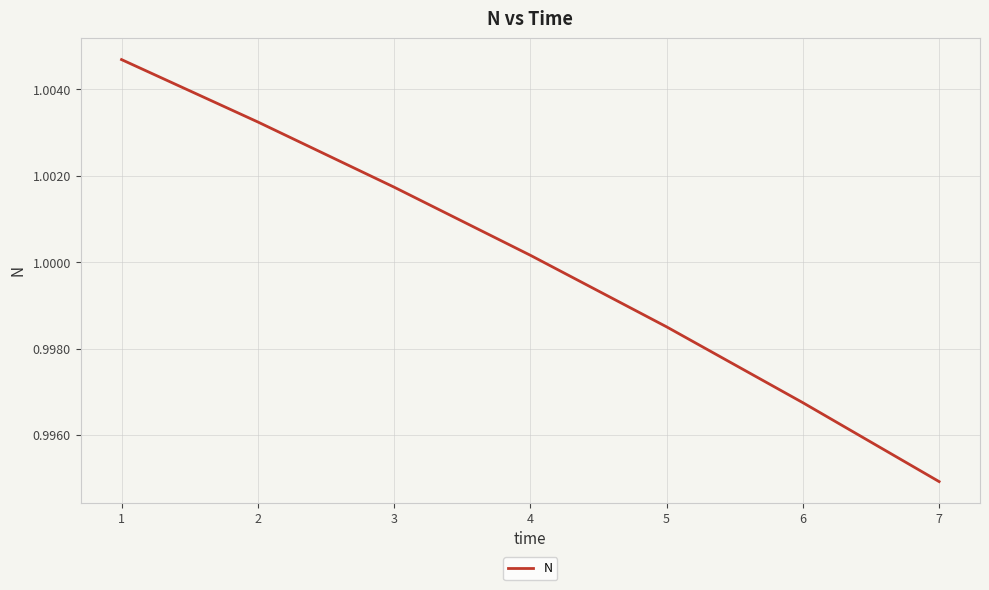

Rank the categories by value from lowest to highest.

7, 6, 5, 4, 3, 2, 1